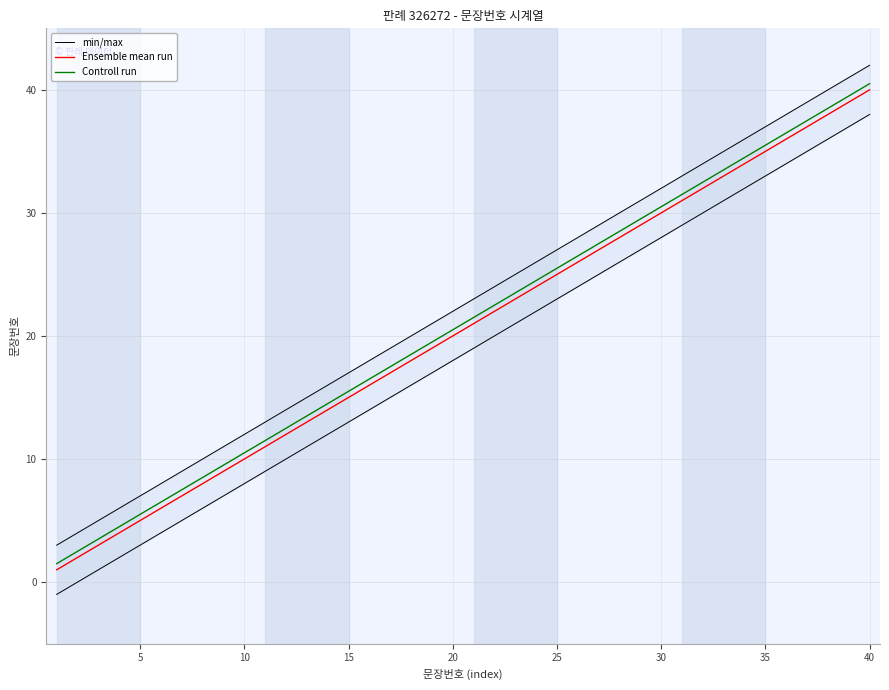

True or false: Ensemble mean run and Controll run intersect in this chart.

False